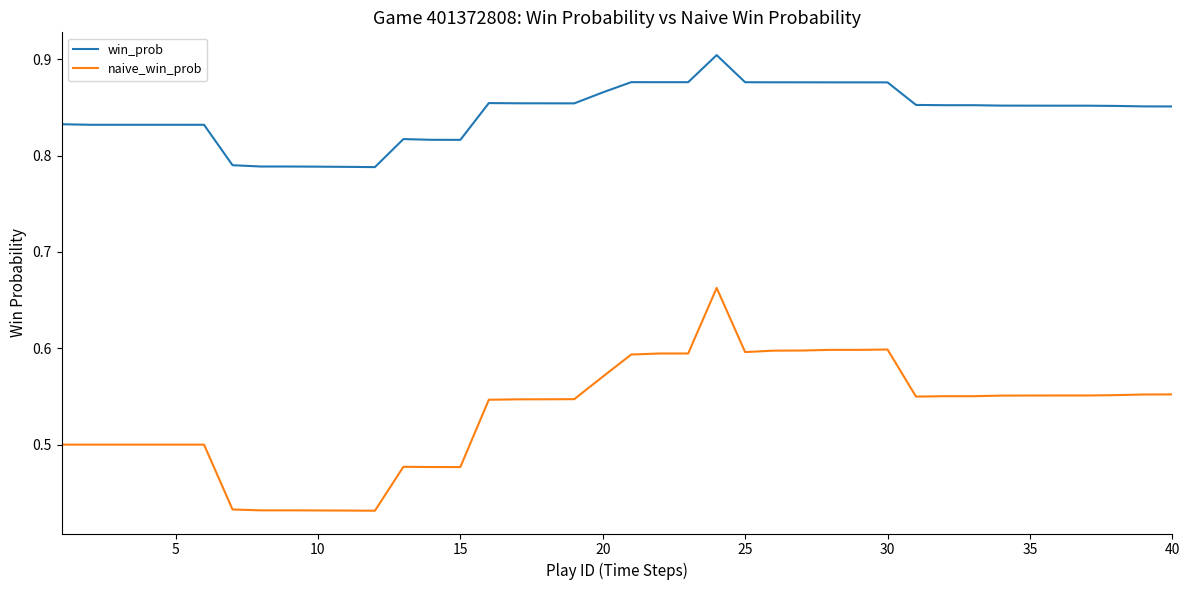

Which series has the largest total across all categories?

win_prob